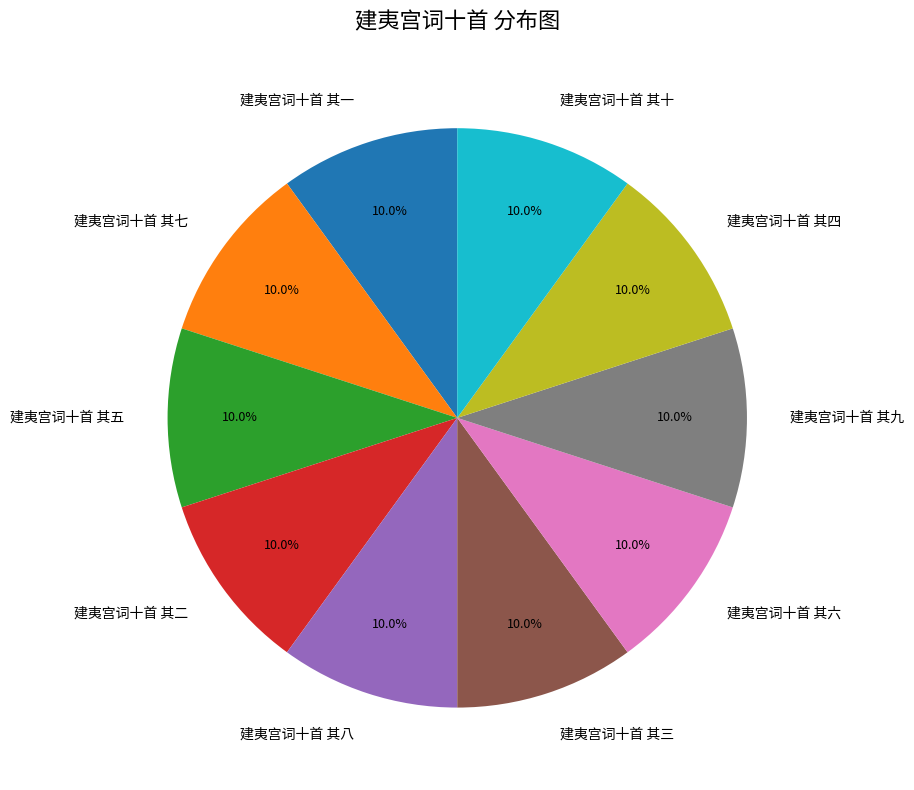

What is the total percentage of 建夷宫词十首 其四 and 建夷宫词十首 其六?

20.0%